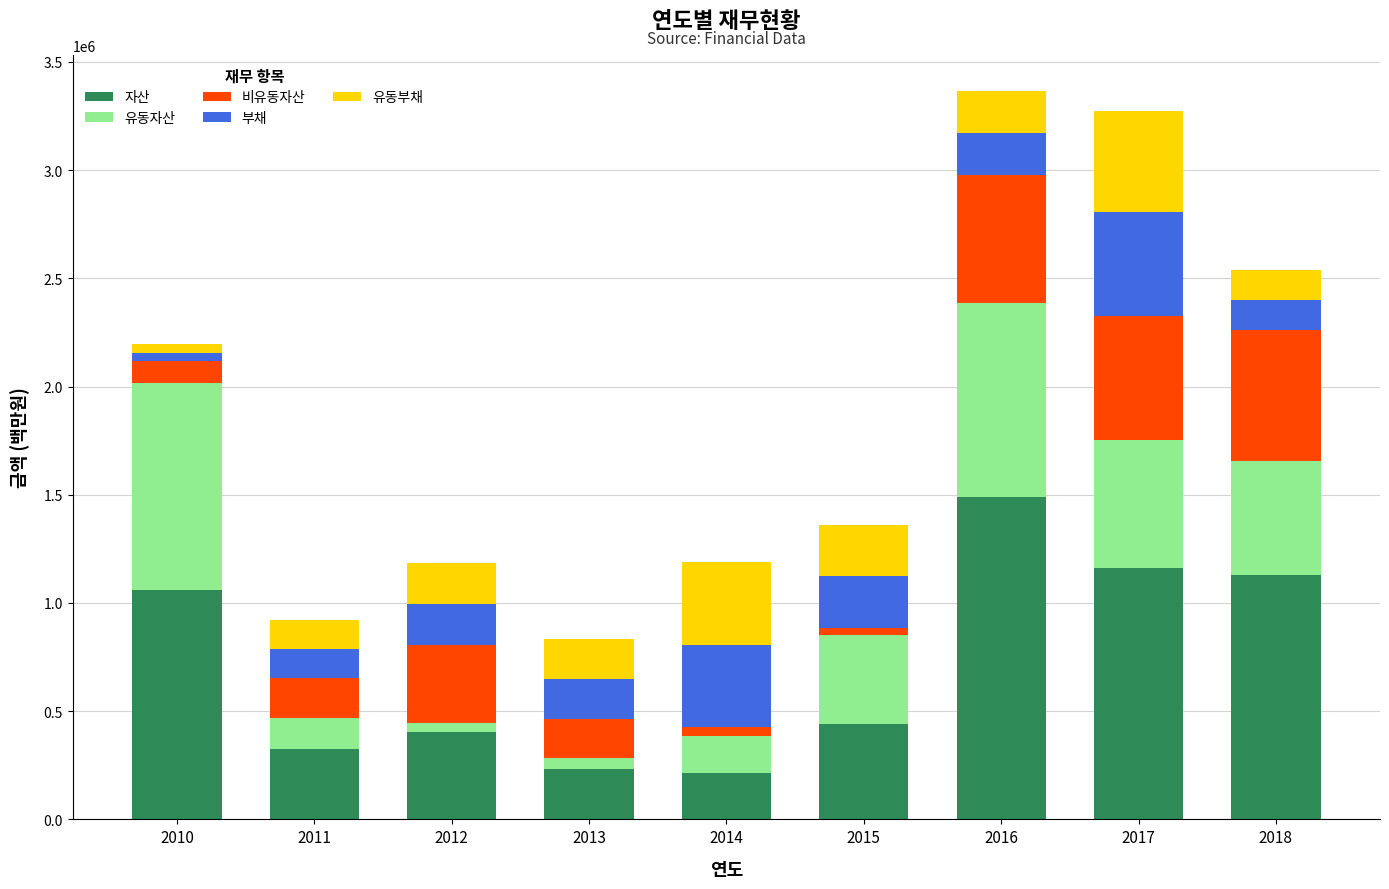

What is the maximum value for 자산?

1488315